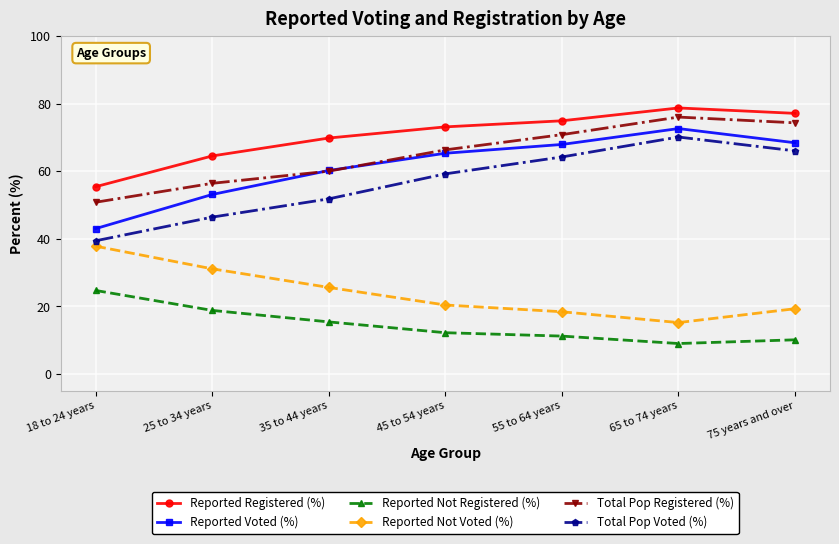

Which series changed the most between 18 to 24 years and 35 to 44 years?

Reported Voted (%)